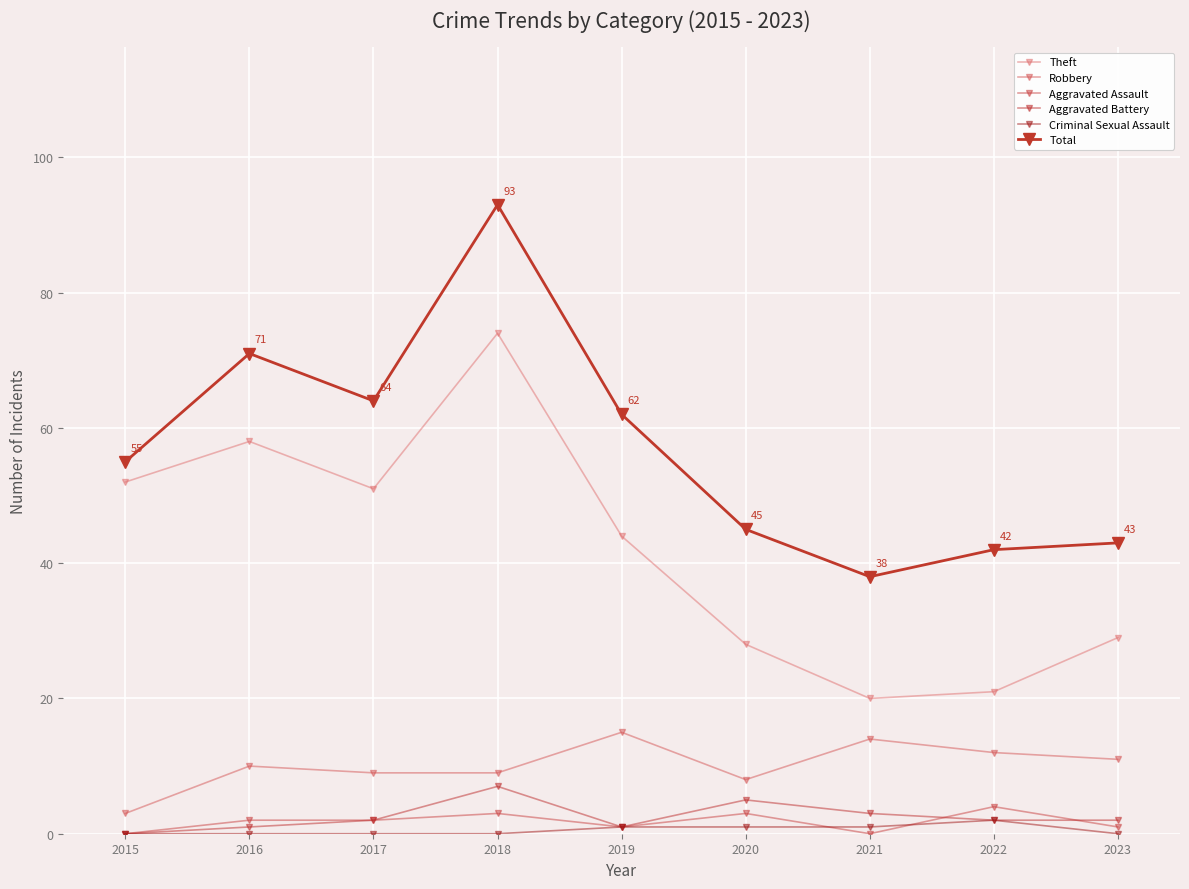

At 2016, list the series in order from largest to smallest.

Total, Theft, Robbery, Aggravated Assault, Aggravated Battery, Criminal Sexual Assault